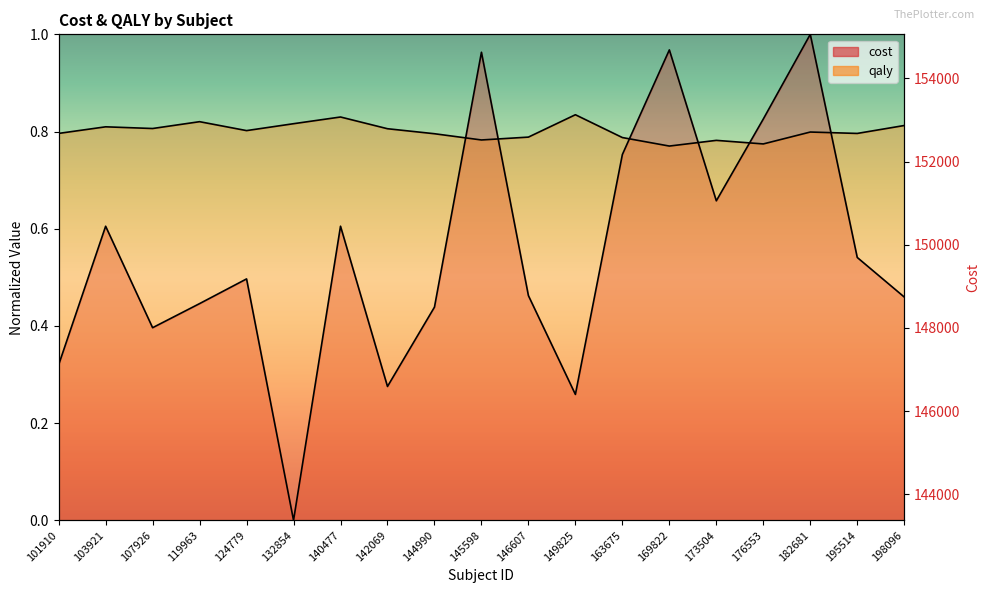

True or false: cost and qaly cross at least once.

True